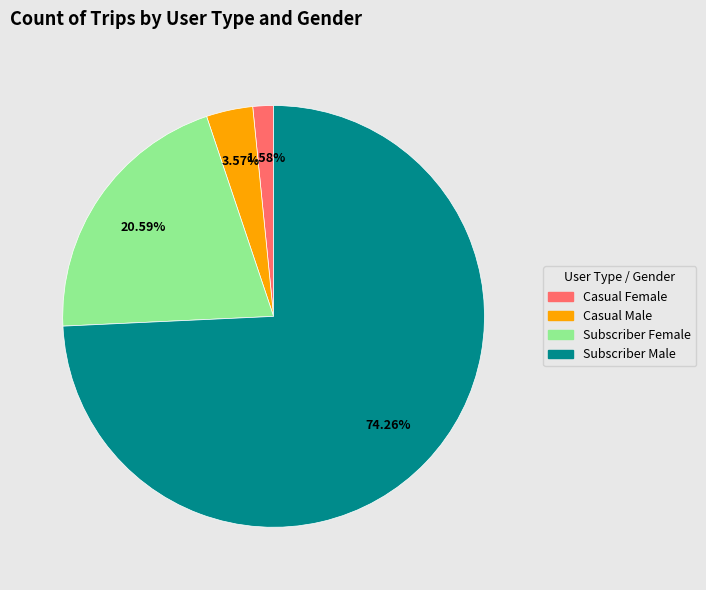

What is the total percentage of Subscriber Female and Casual Female?

22.2%